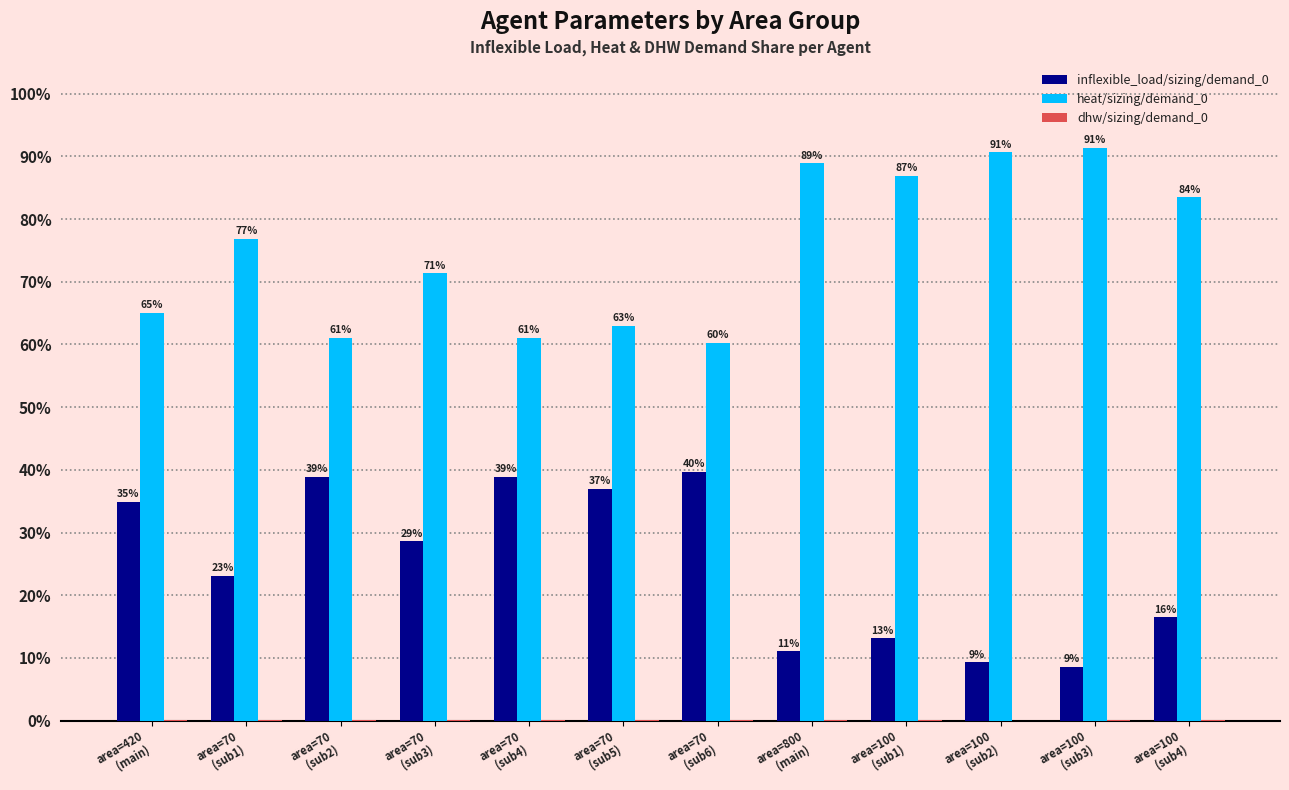

What is the maximum value shown in the chart?

91.4